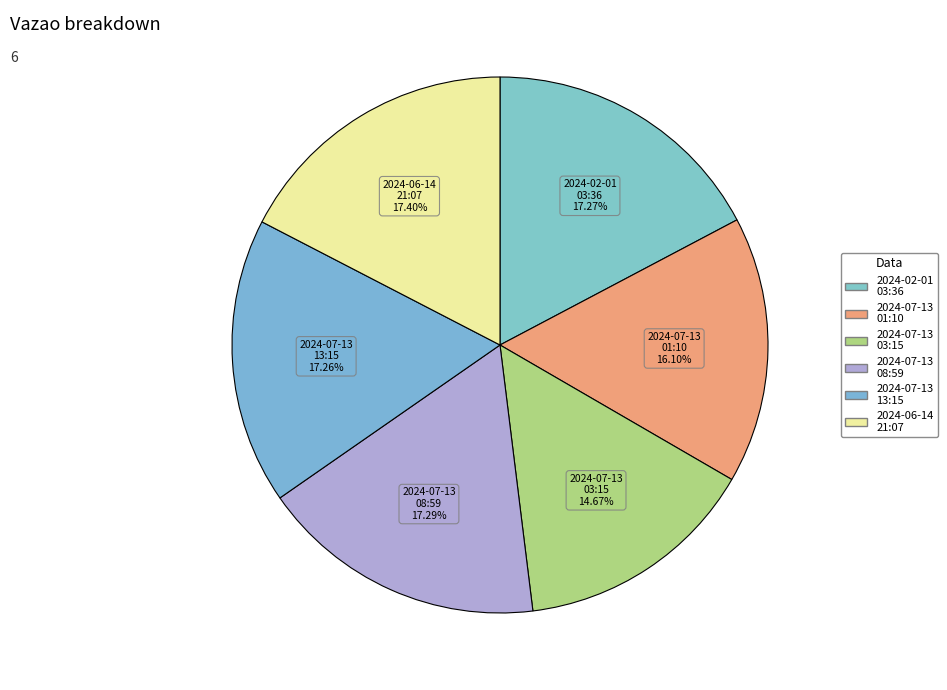

Is there a majority slice in this chart?

No